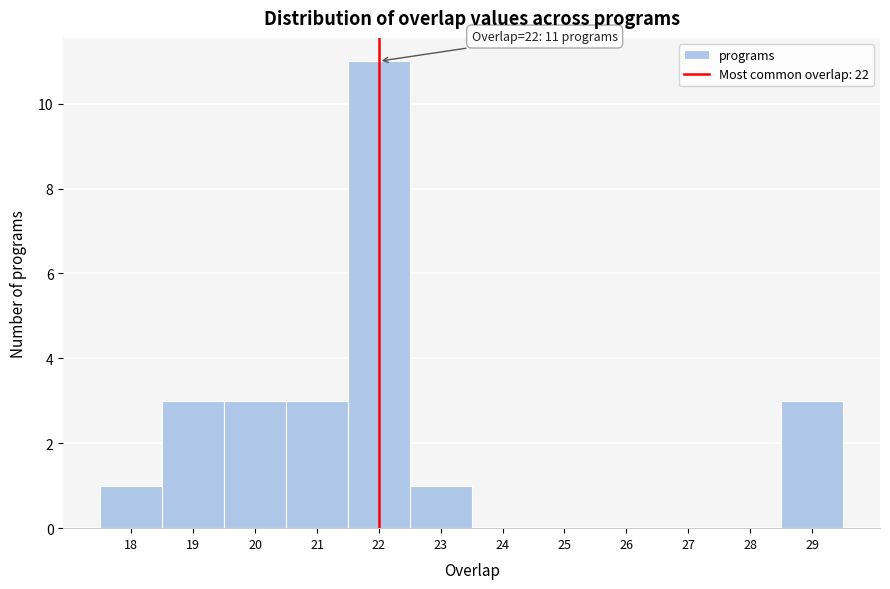

Which range on the x-axis has the tallest bar?

21.5 to 22.5